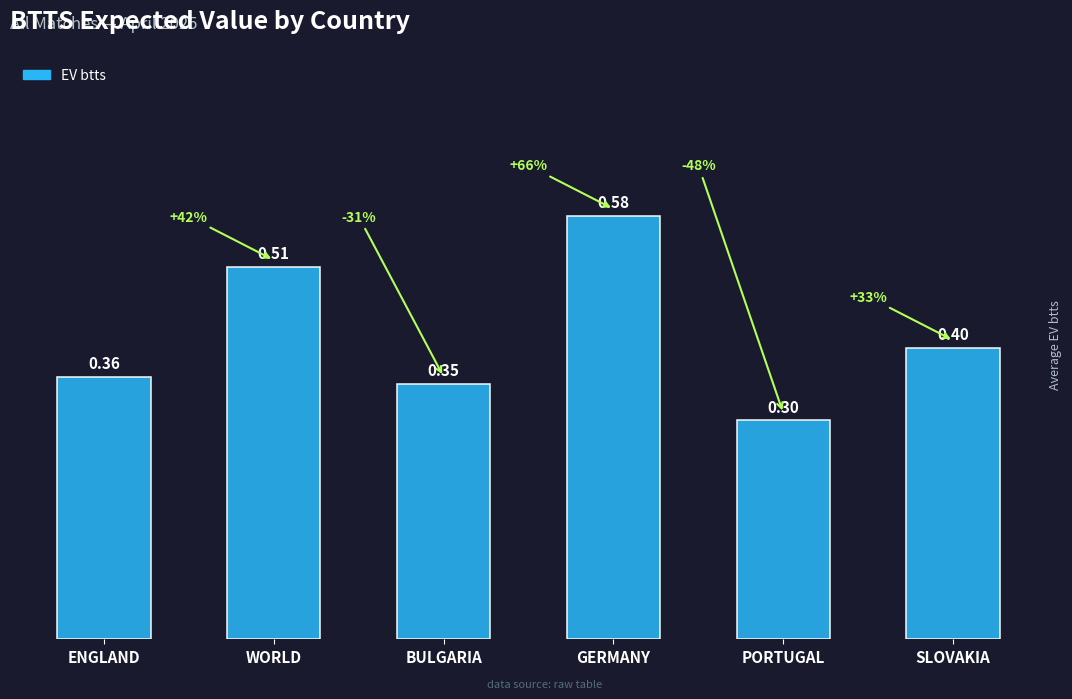

Which category has the highest value across all series?

GERMANY